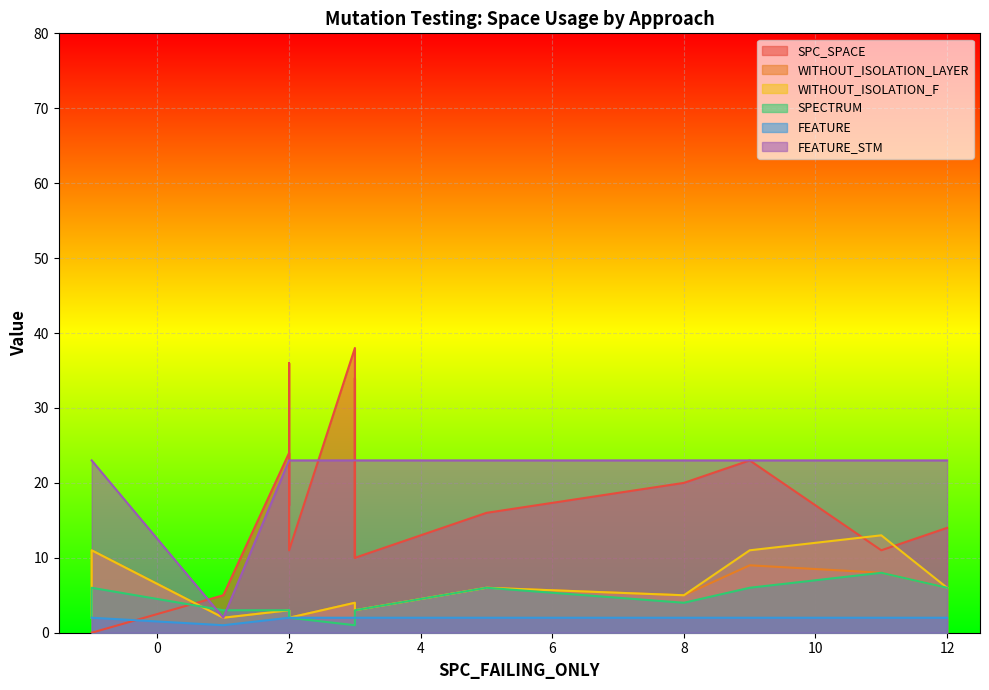

What is the average value of the WITHOUT_ISOLATION_LAYER series?

4